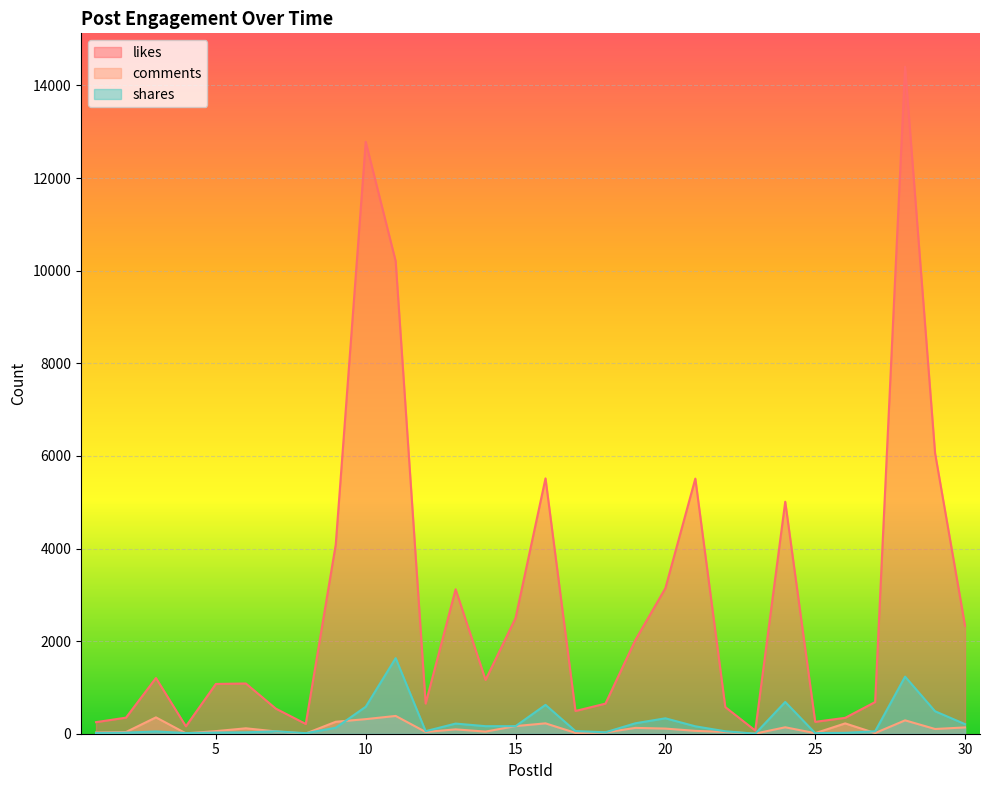

At which category is the sum across all series the highest?

28